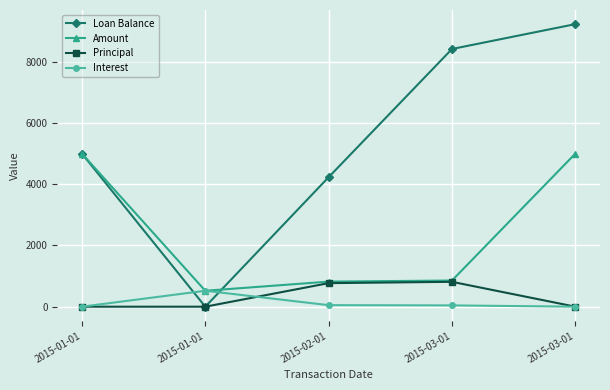

Reading left to right, what are all the values shown in this chart?

Loan Balance: 5000.0	0.0	4230.8	8418.6	9230.8
Amount: 5000.0	520.0	819.2	854.5	5000.0
Principal: 0.0	0.0	769.2	812.2	0.0
Interest: 0.0	520.0	50.0	42.3	0.0